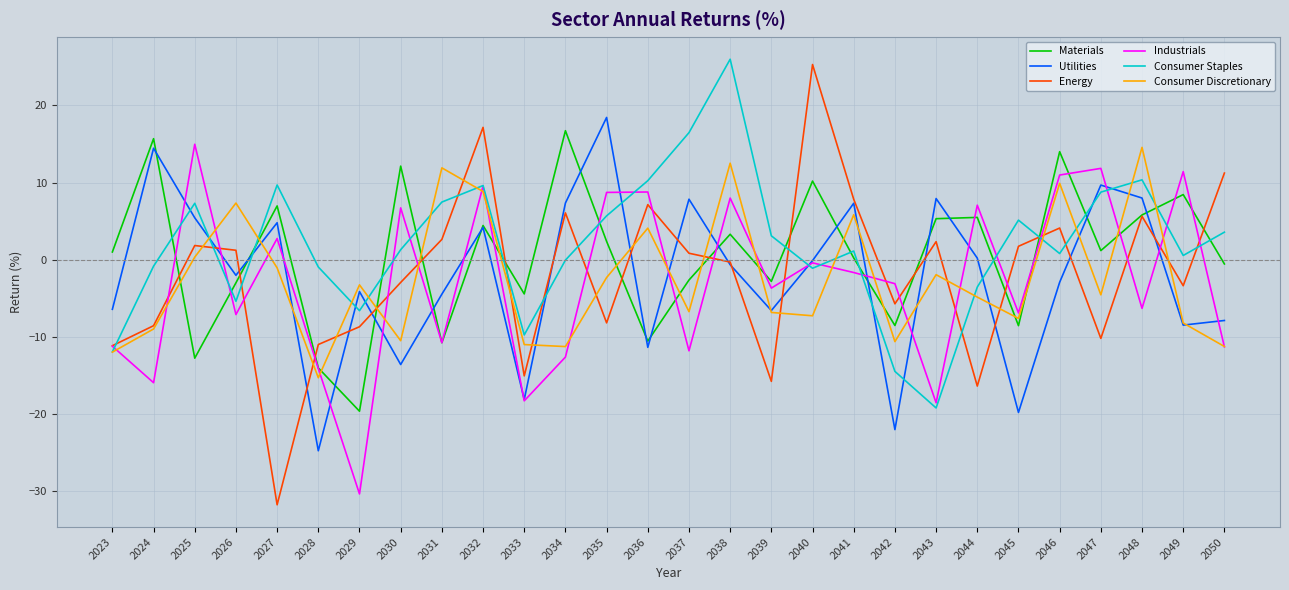

Count the number of data series in this chart.

6